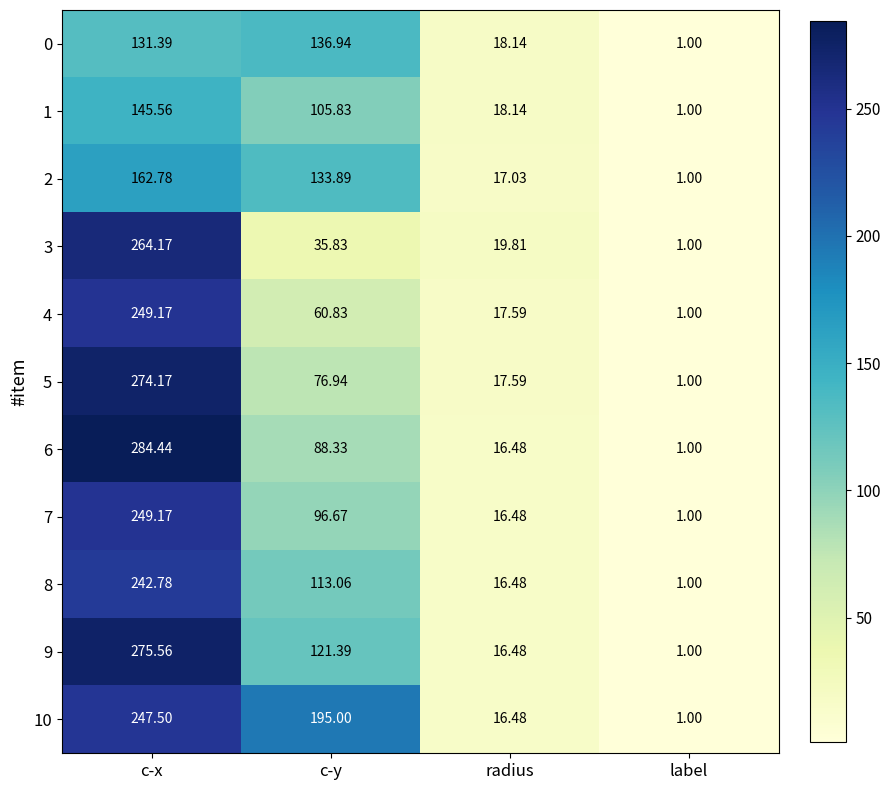

Where is 8 nearest to the value 121?

c-y